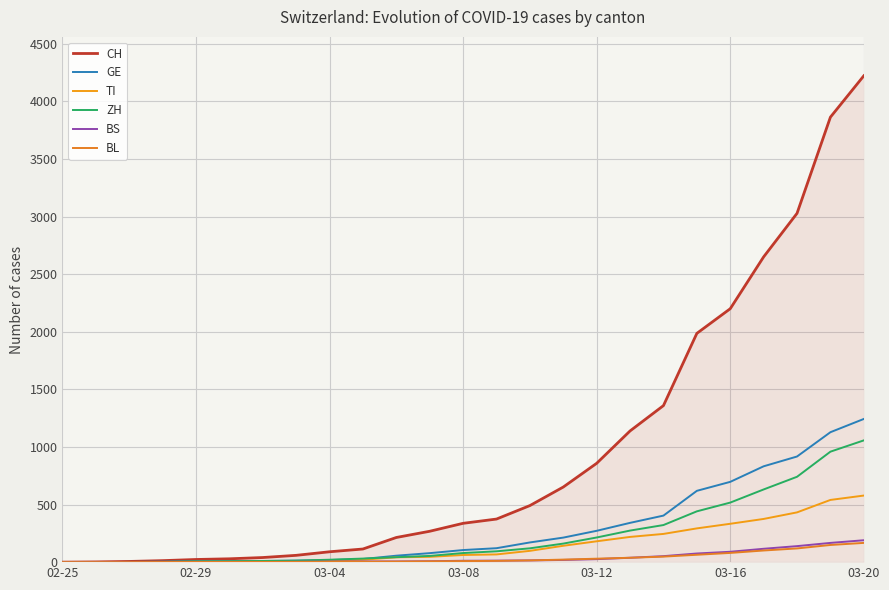

Reading left to right, transcribe all the data shown in this chart.

CH: 0	2	6	13	23	29	40	59	90	114	214	268	337	374	491	652	858	1139	1359	1986	2200	2650	3028	3863	4222
GE: 0	1	1	4	8	9	10	13	18	27	56	78	105	121	171	213	272	341	404	619	697	832	917	1128	1243
TI: 0	0	1	1	2	2	4	8	14	21	42	46	62	67	98	142	181	219	245	293	333	375	432	540	578
ZH: 0	0	2	2	6	7	10	13	21	31	43	54	79	94	120	161	214	274	322	441	517	631	741	959	1057
BS: 0	0	1	1	1	1	1	3	5	6	6	8	12	13	15	19	26	38	52	75	90	116	139	167	190
BL: 0	0	0	1	2	2	2	2	3	4	5	7	9	11	15	22	30	38	48	64	80	101	119	149	167